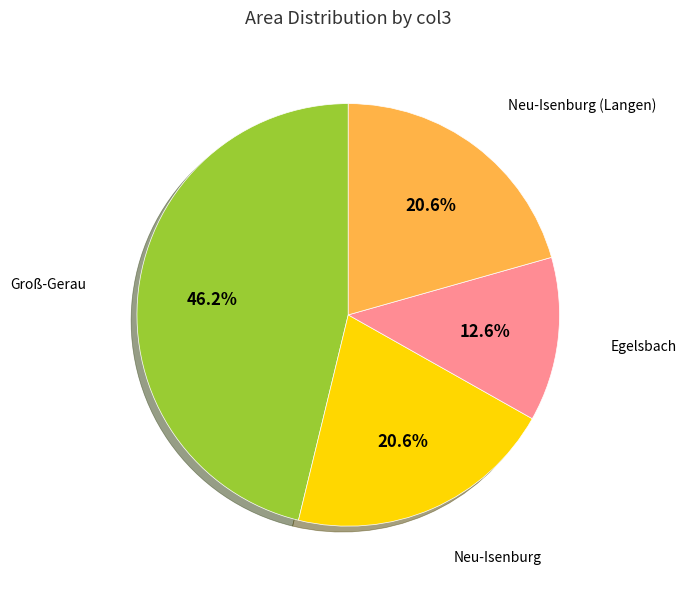

What percentage is the Neu-Isenburg (Langen) slice, to the nearest percent?

21%